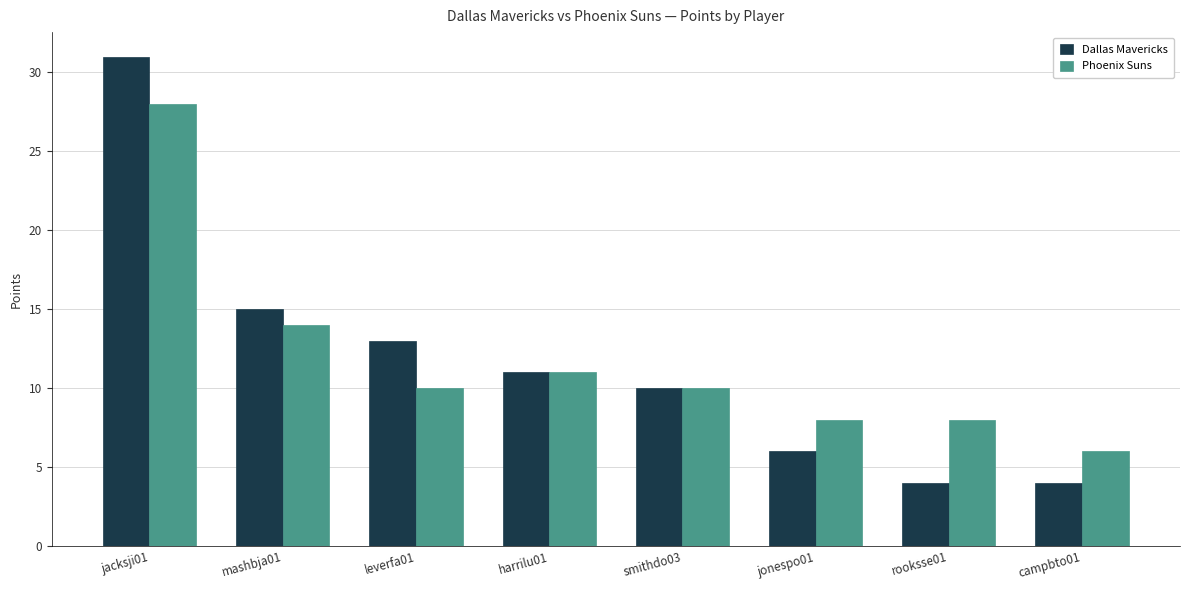

Rank the series by their maximum value, from lowest to highest.

Phoenix Suns, Dallas Mavericks